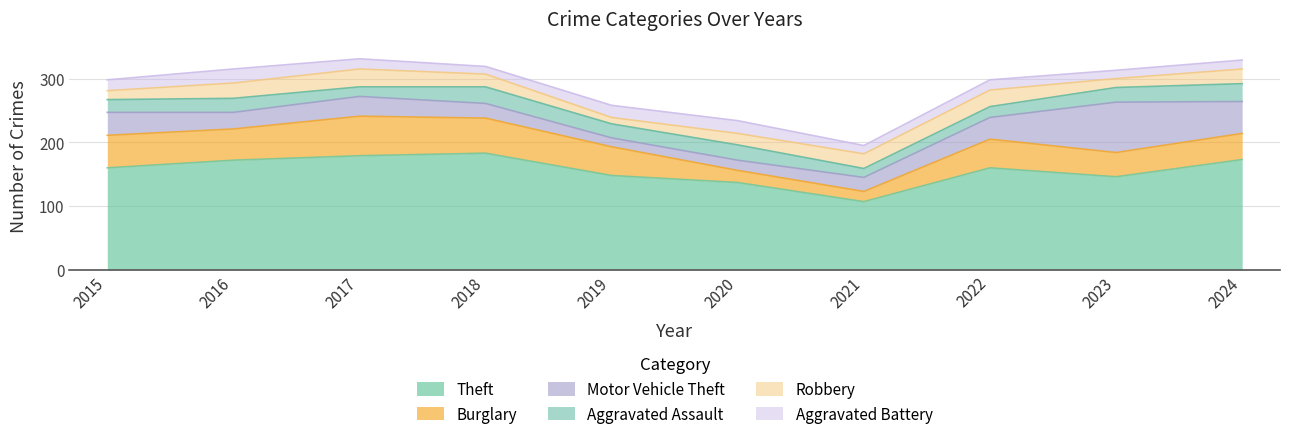

True or false: Motor Vehicle Theft and Aggravated Assault intersect in this chart.

True